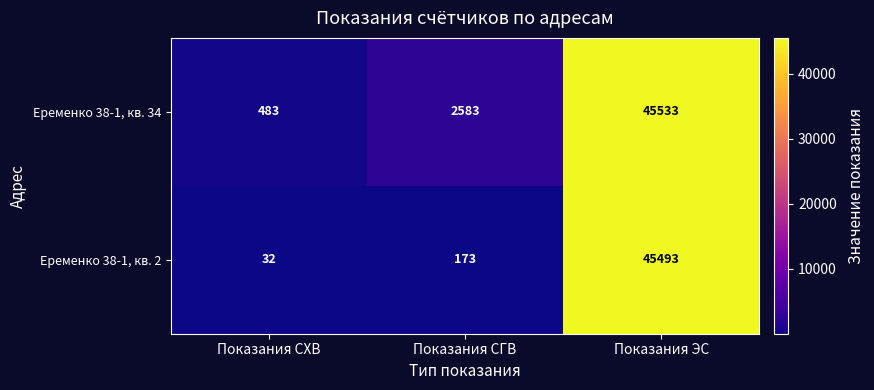

Rank the series at Показания СХВ from lowest to highest value.

Еременко 38-1, кв. 2, Еременко 38-1, кв. 34